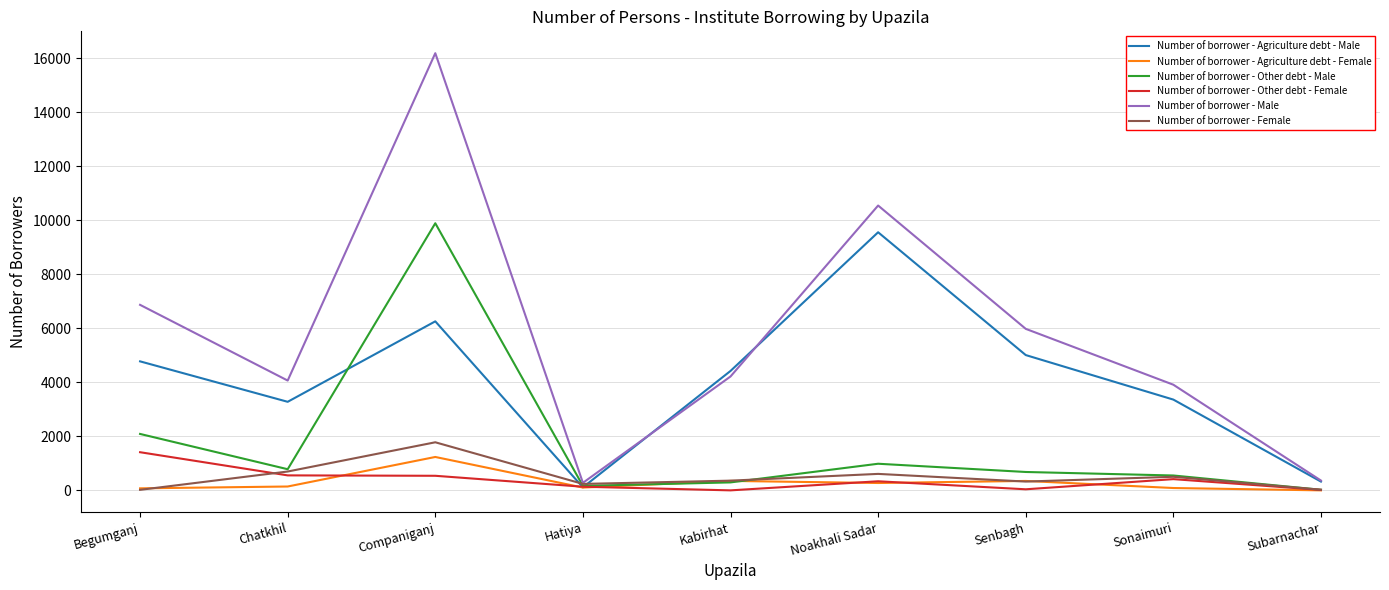

What are all the series names shown in the legend?

Number of borrower - Agriculture debt - Male, Number of borrower - Agriculture debt - Female, Number of borrower - Other debt - Male, Number of borrower - Other debt - Female, Number of borrower - Male, Number of borrower - Female